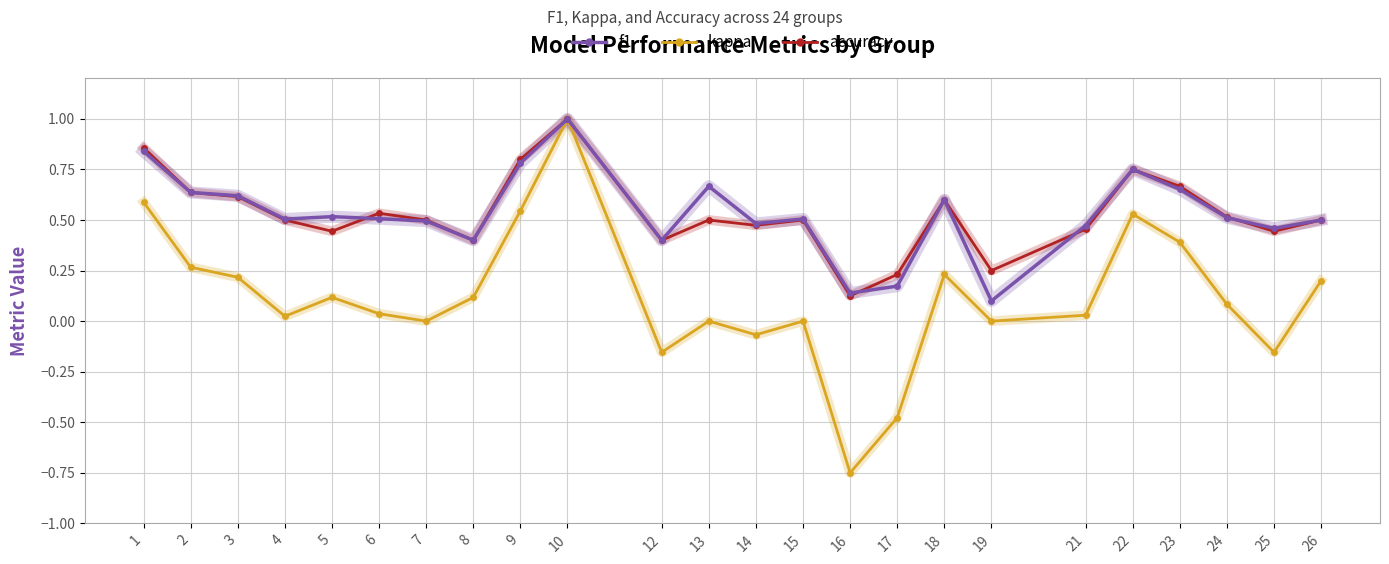

Which label corresponds to the smallest value in the chart?

16